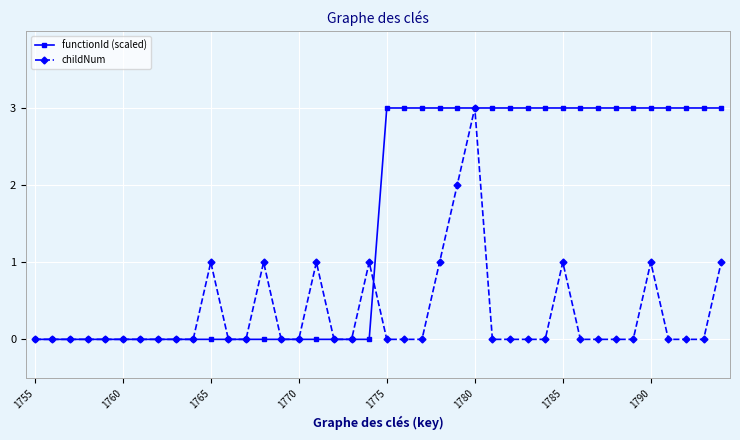

What is the maximum value for childNum?

3